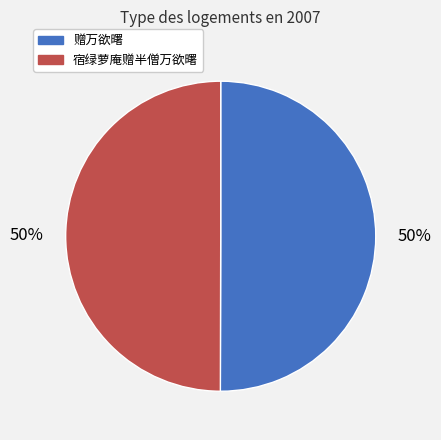

What is the ratio of the value at 宿绿萝庵赠半僧万欲曙 to the value at 赠万欲曙?

1.0